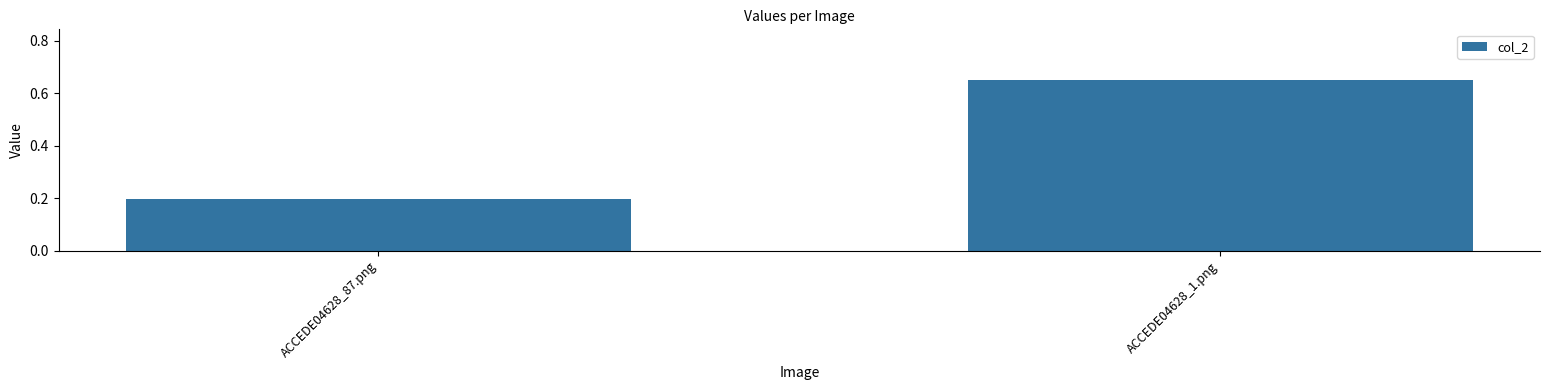

List the labels in order of value, largest first.

ACCEDE04628_1.png, ACCEDE04628_87.png